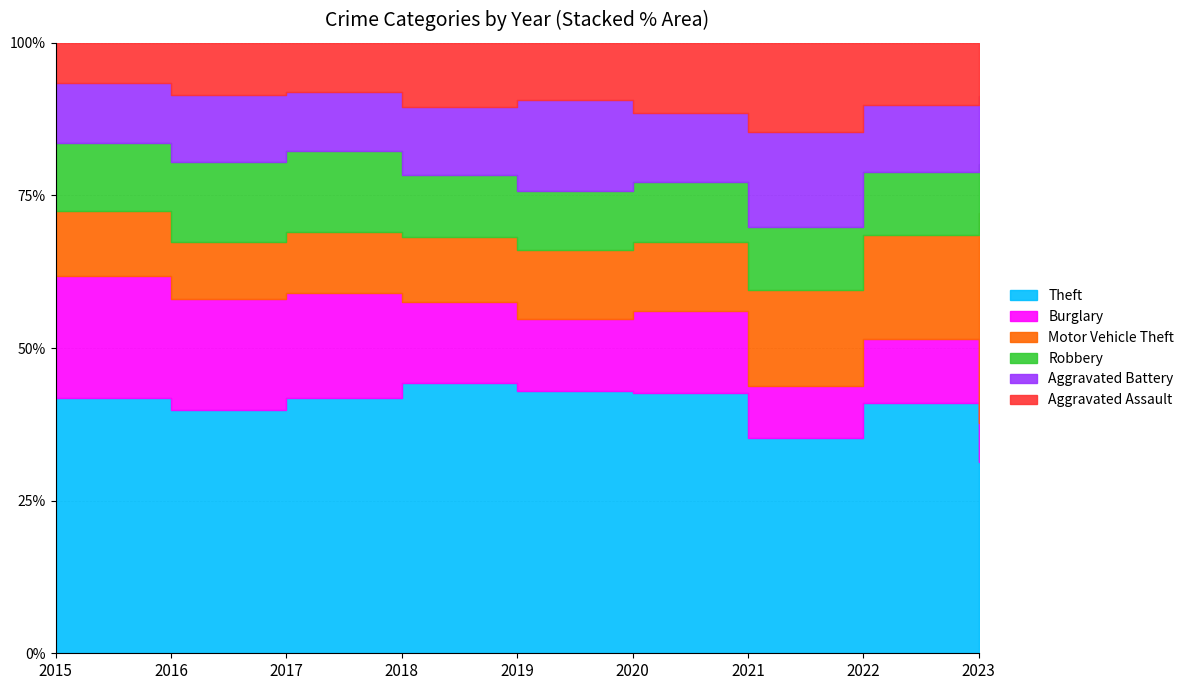

Does the chart display data point markers on the line(s)?

No